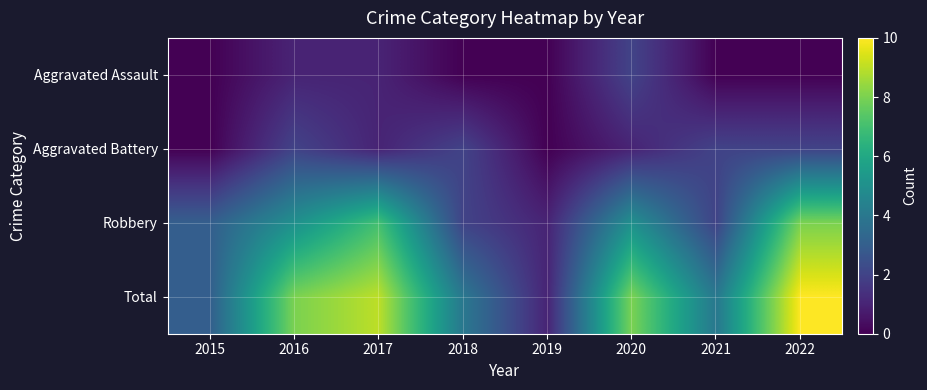

Reading left to right, list all the values displayed in this chart.

Aggravated Assault: 2015=0	2016=1	2017=1	2018=0	2019=0	2020=2	2021=0	2022=0
Aggravated Battery: 2015=0	2016=2	2017=1	2018=2	2019=0	2020=1	2021=2	2022=2
Robbery: 2015=3	2016=5	2017=7	2018=2	2019=1	2020=5	2021=2	2022=8
Total: 2015=3	2016=8	2017=9	2018=4	2019=1	2020=8	2021=4	2022=10